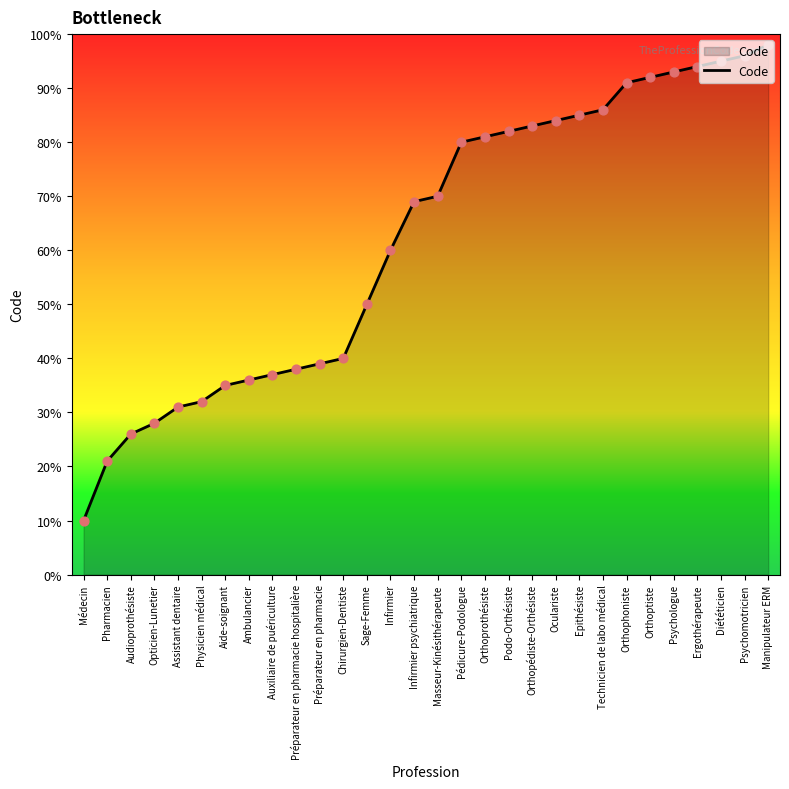

What is the change in value from Orthopédiste-Orthésiste to Oculariste?

+1